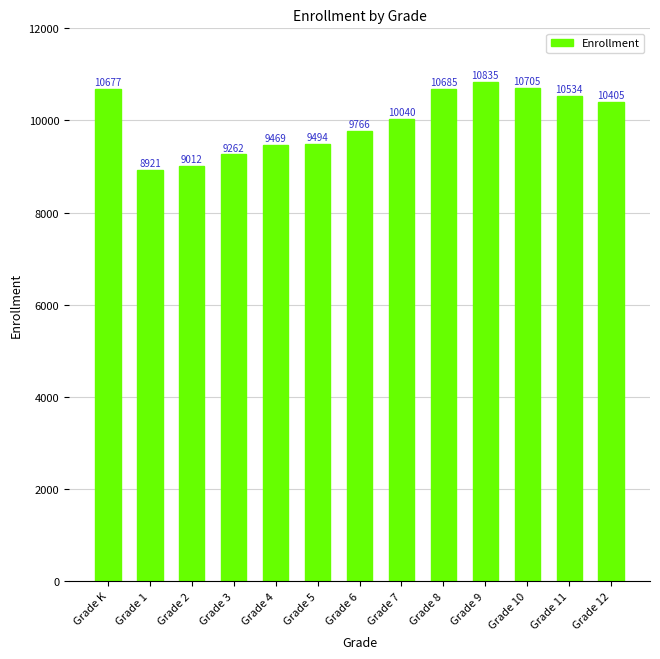

What is the average value?

9985